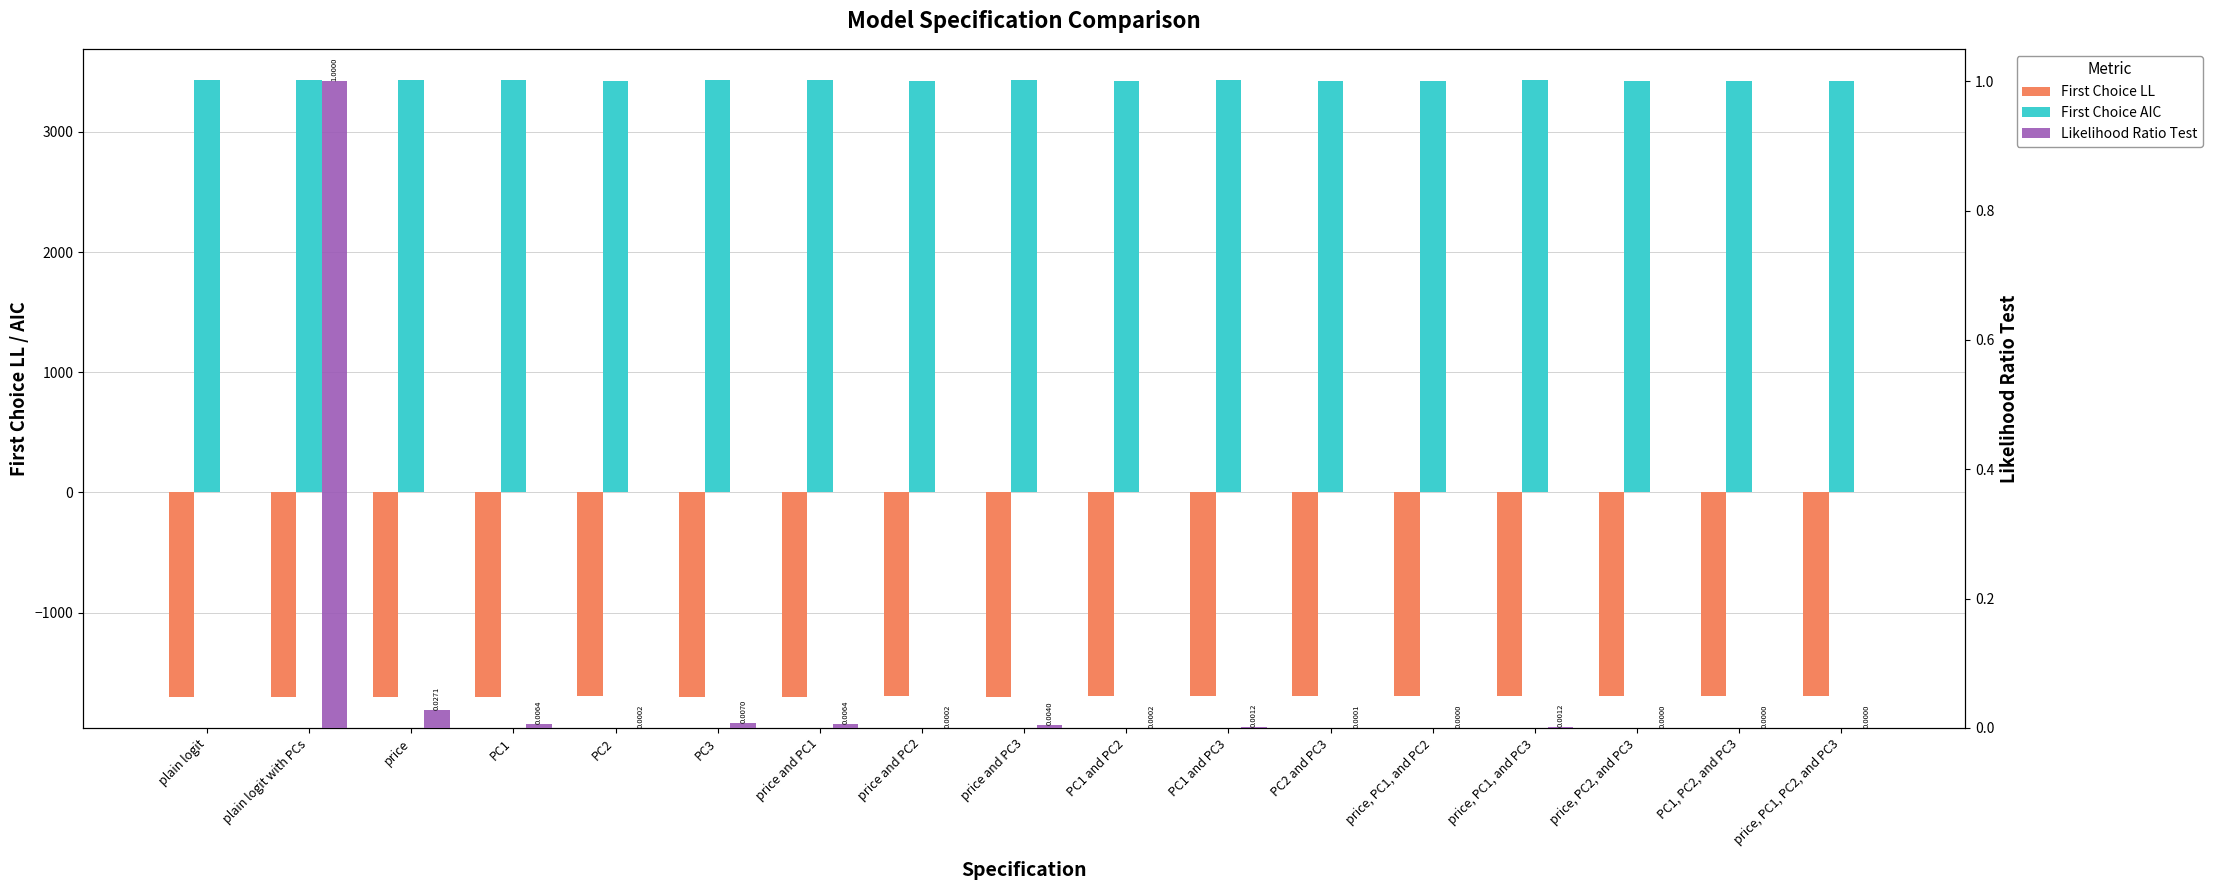

What is the greatest value displayed?

3433.8